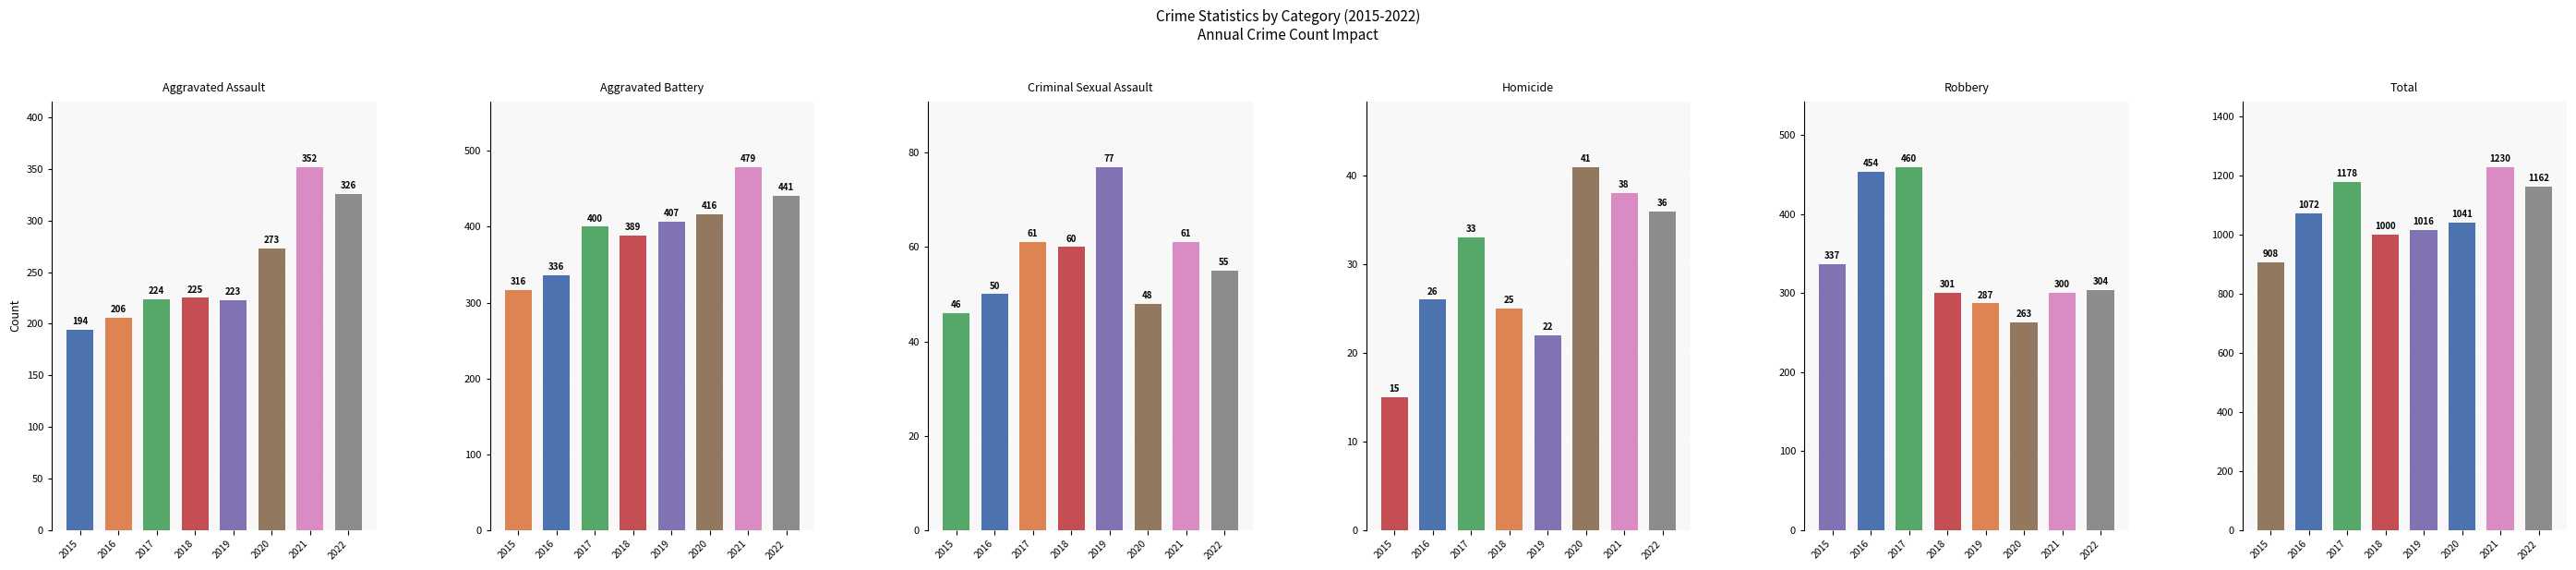

Count the number of data series in this chart.

6